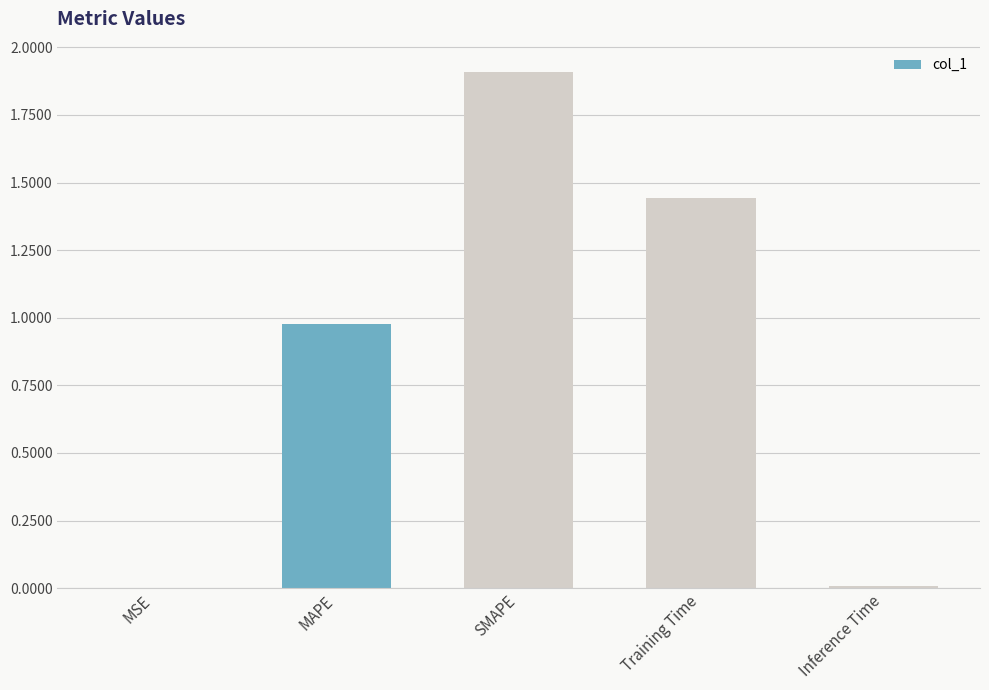

What is the change in value from MAPE to Training Time?

+0.5